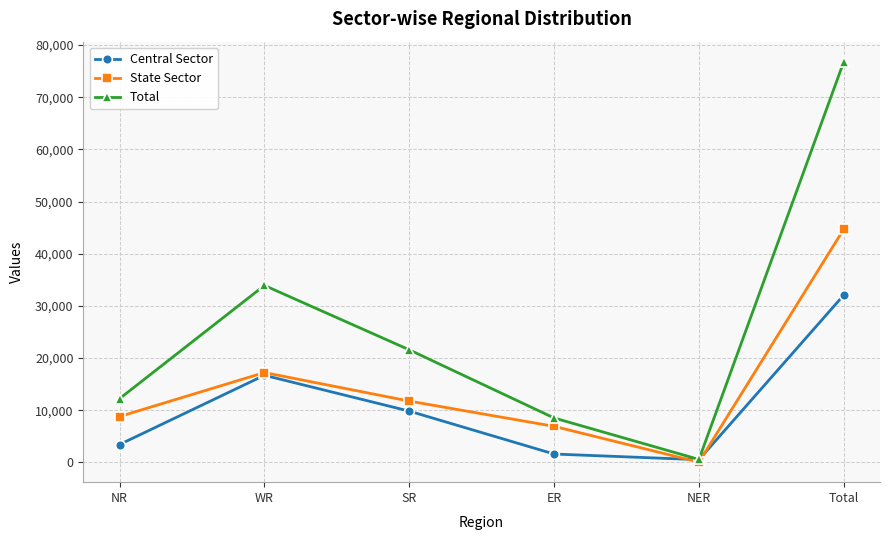

At how many categories does at least one series exceed 40916?

1